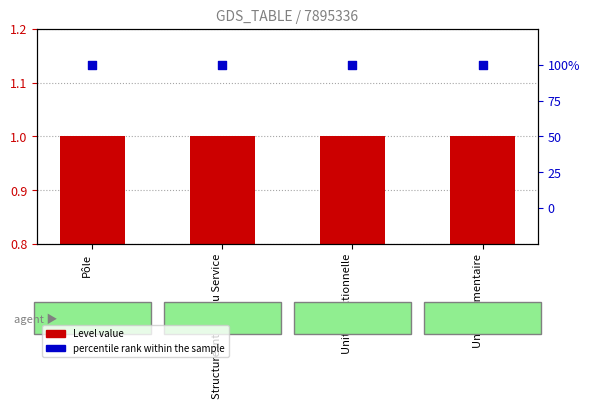

Is the value of Level at Unité fonctionnelle greater than the value of percentile rank within the sample at Unité fonctionnelle?

No